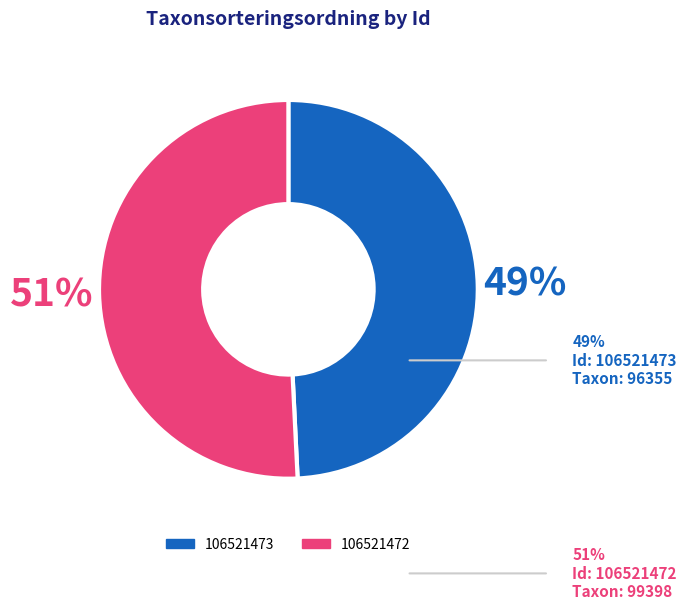

Which category accounts for the majority?

106521472